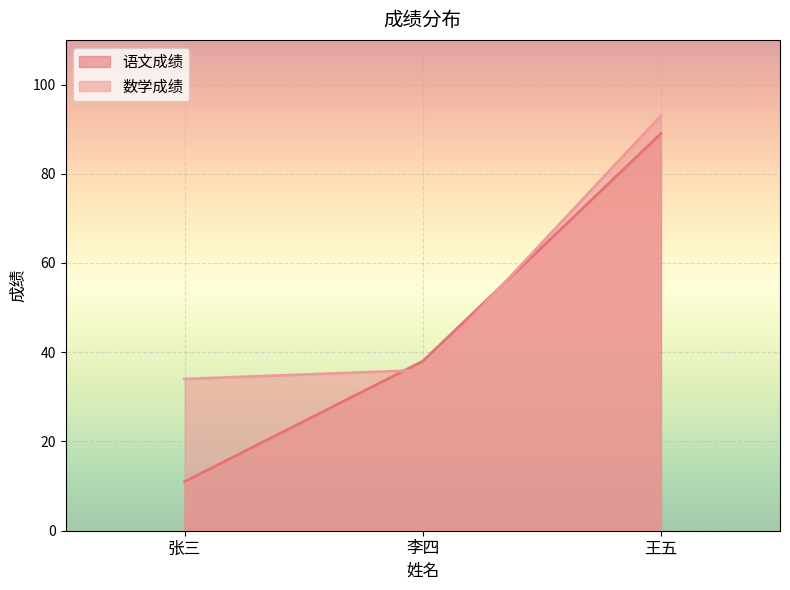

Count the number of data series in this chart.

2